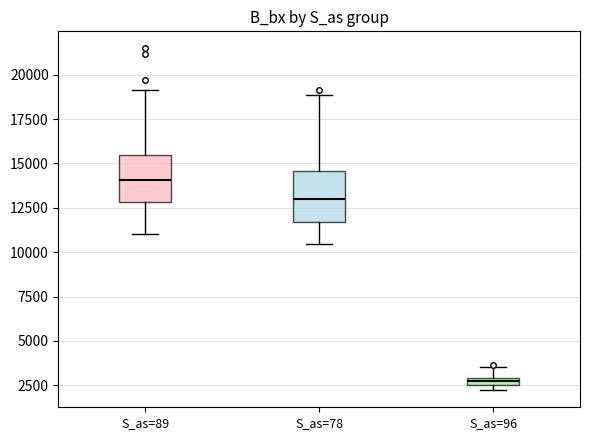

Which box has the highest median line?

S_as=89